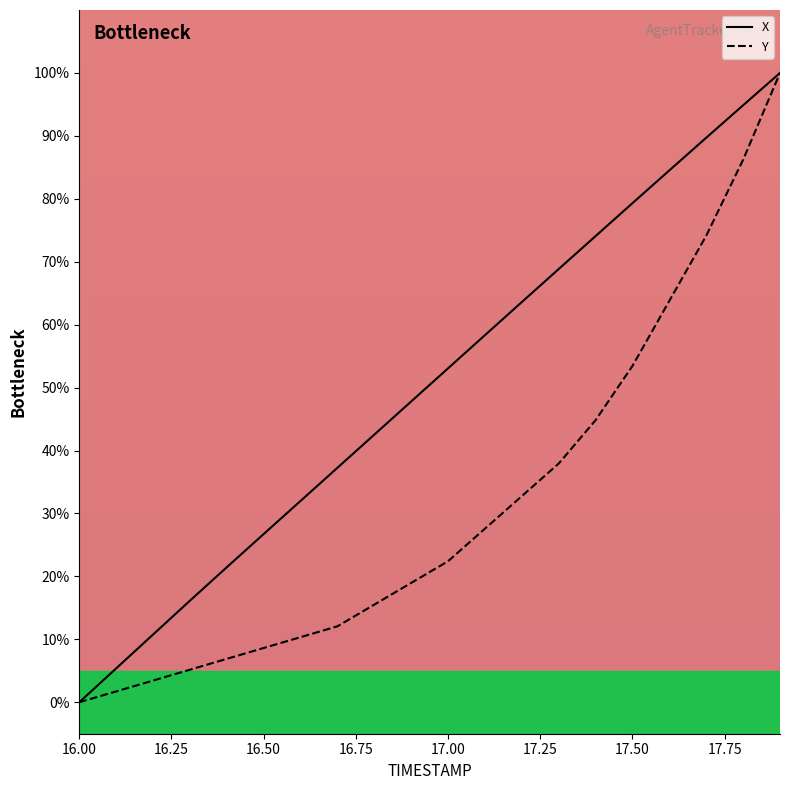

Reading left to right, transcribe all the data shown in this chart.

X: 0.0	5.4	10.8	16.1	21.5	26.7	32.0	37.3	42.5	47.8	53.1	58.3	63.6	68.8	74.1	79.3	84.5	89.7	94.9	100.0
Y: 0.0	1.7	3.4	5.2	6.9	8.6	10.3	12.1	15.5	19.0	22.4	27.6	32.8	37.9	44.8	53.4	63.8	74.1	86.2	100.0